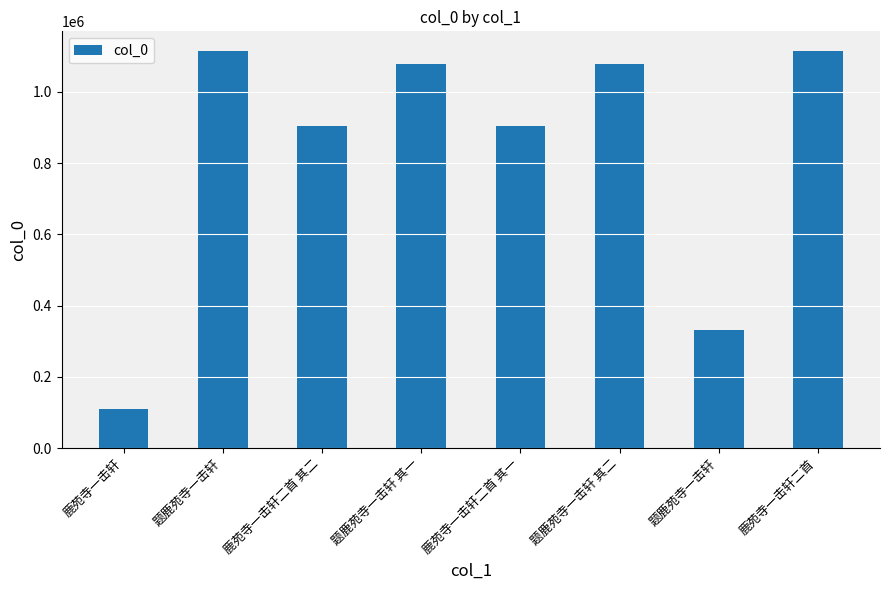

Does the chart contain any negative values?

No